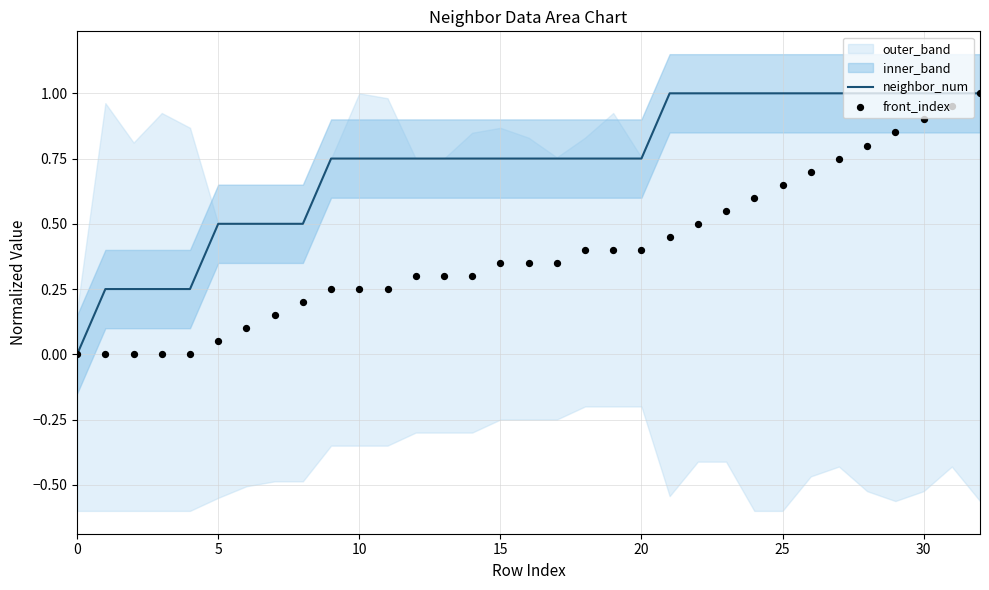

At how many categories does at least one series exceed 0?

32